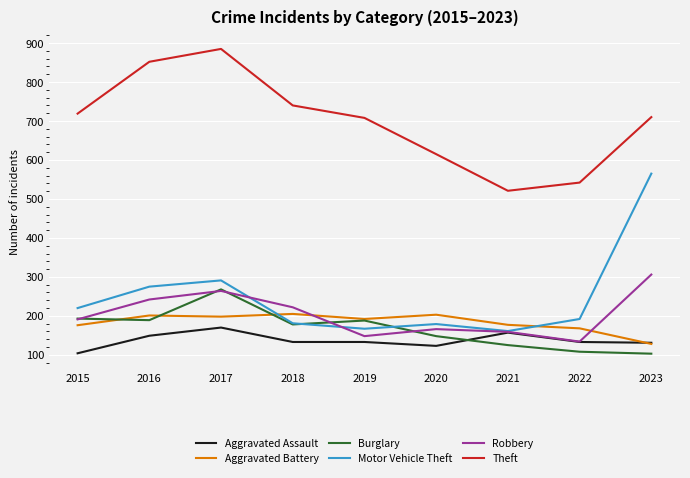

List the series in order of their peak value, highest first.

Theft, Motor Vehicle Theft, Robbery, Burglary, Aggravated Battery, Aggravated Assault